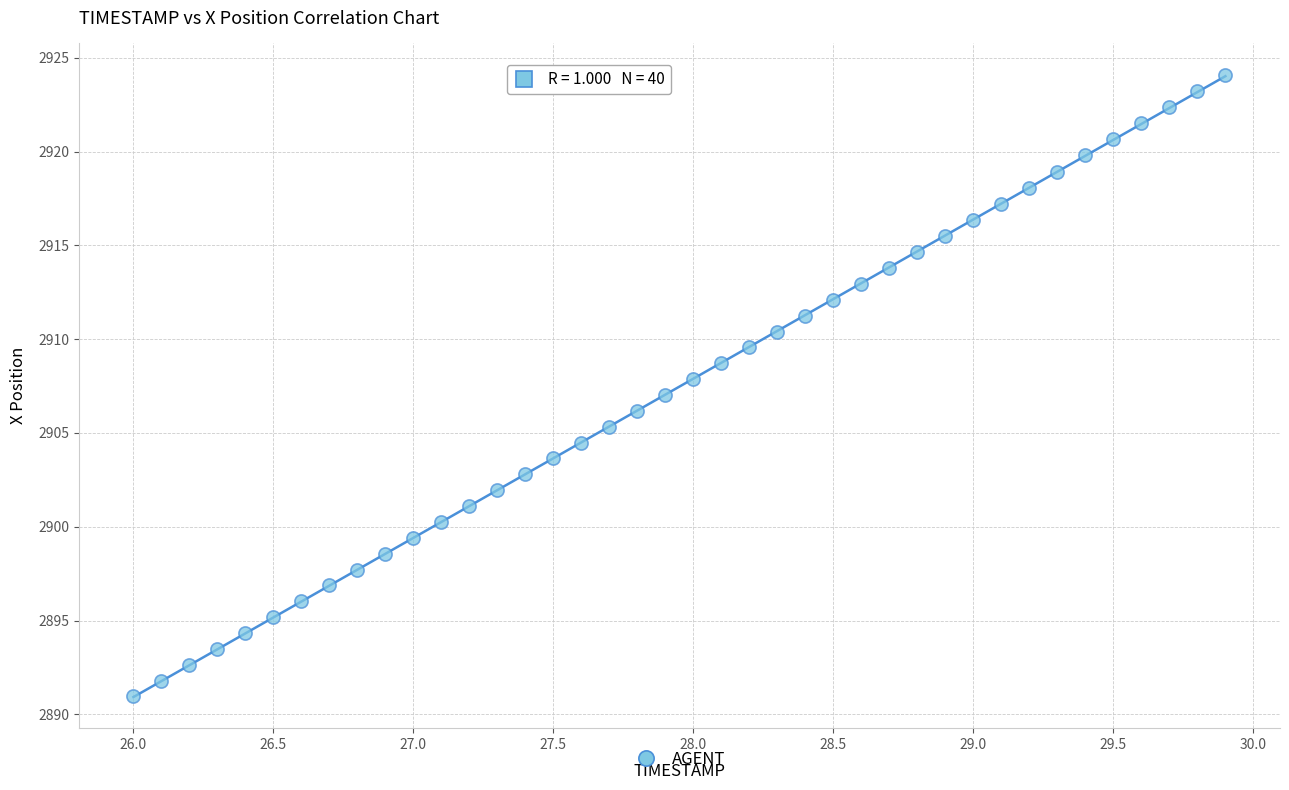

What is the range of X values (max minus min)?

3.9